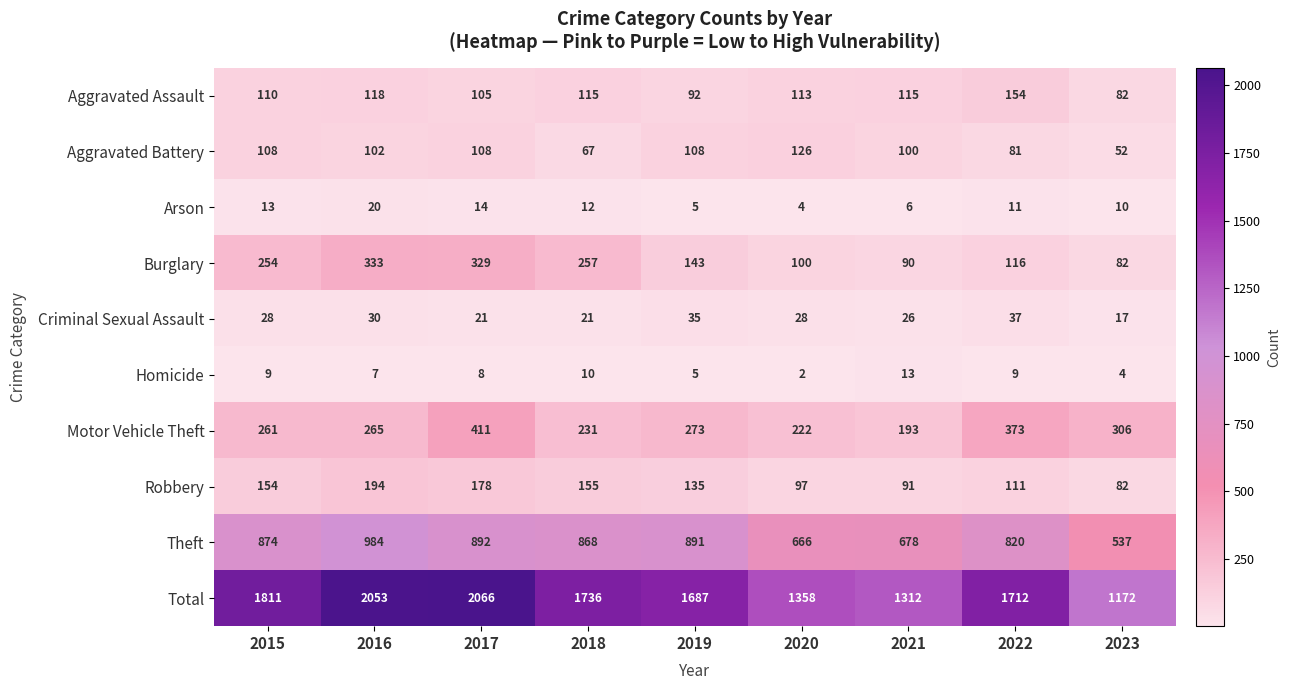

At how many categories does at least one series exceed 1272?

8